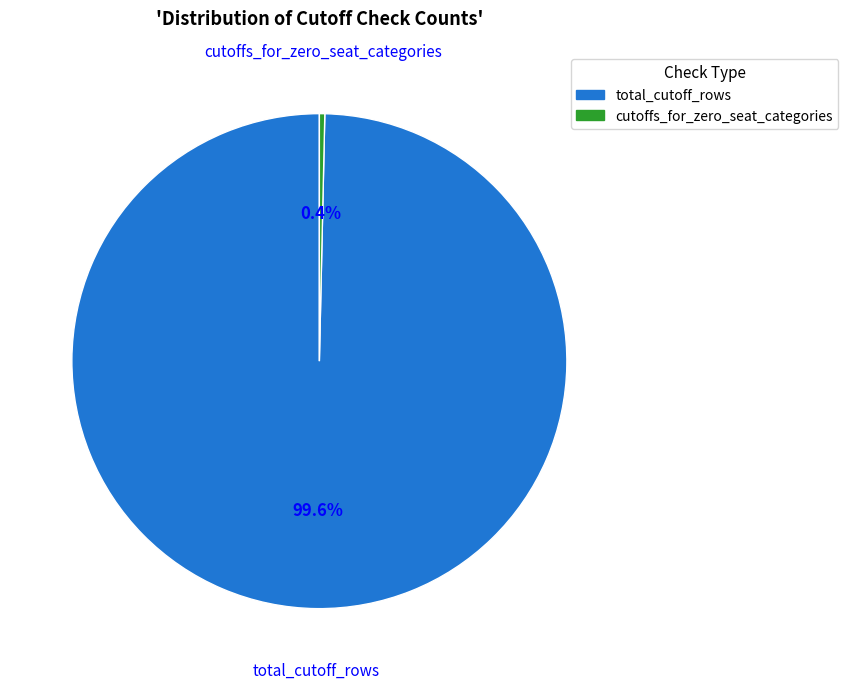

To the nearest percent, what is the combined percentage of total_cutoff_rows and cutoffs_for_zero_seat_categories?

100%